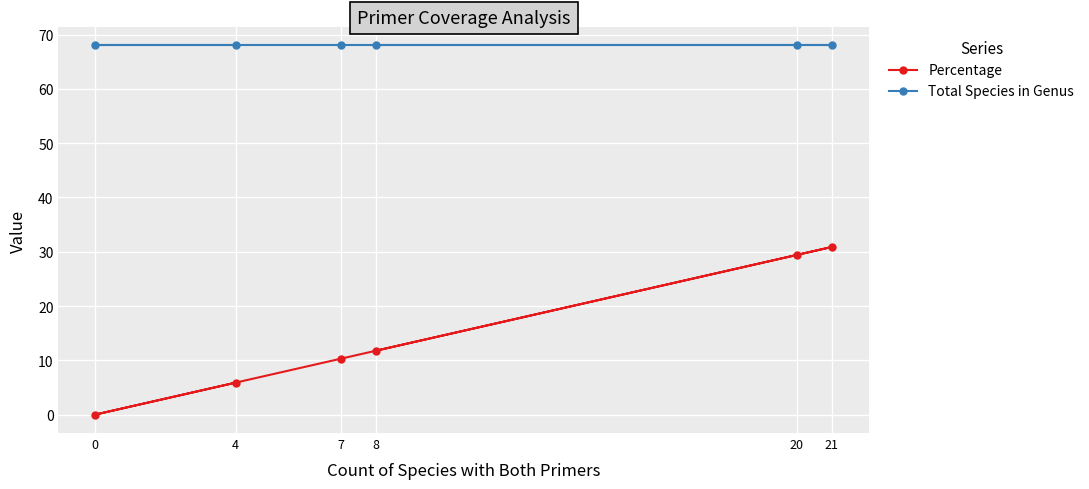

True or false: Percentage and Total Species in Genus intersect in this chart.

False